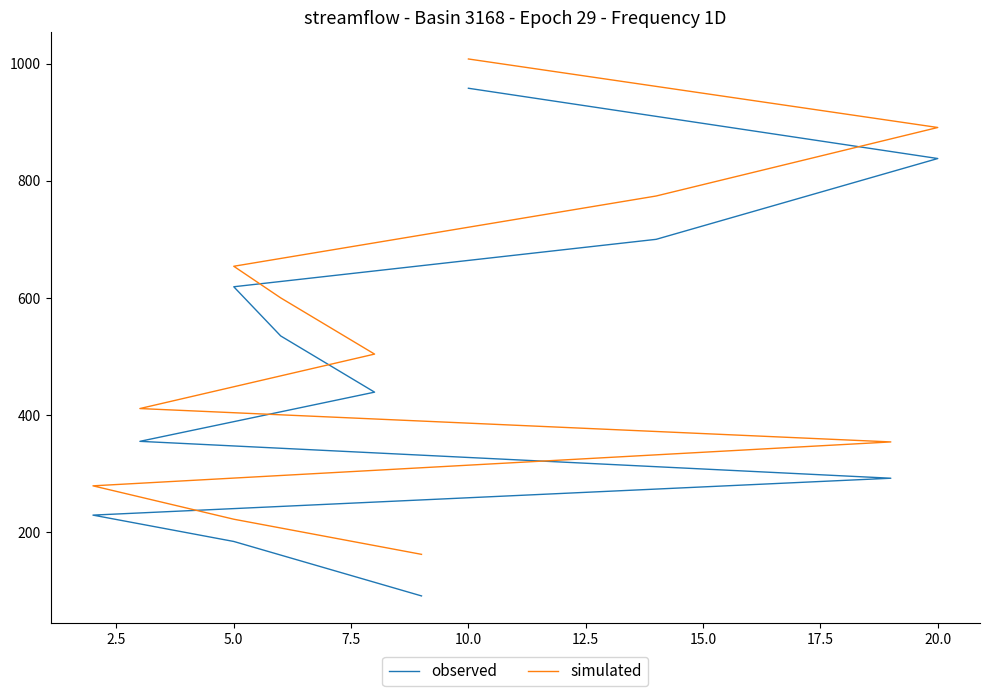

Which category has the highest value in the simulated series?

10